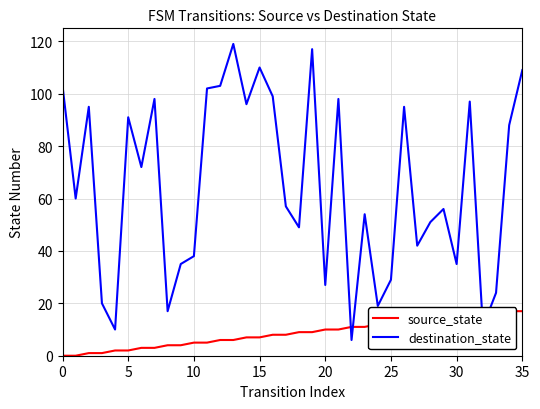

List the series in order of their overall mean, highest first.

destination_state, source_state